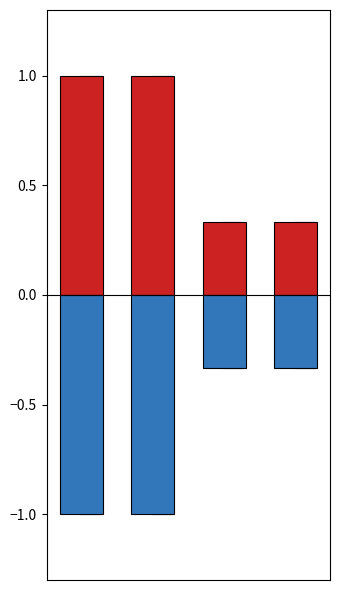

Is the value of count at 0 greater than the value of count_neg at 1?

Yes